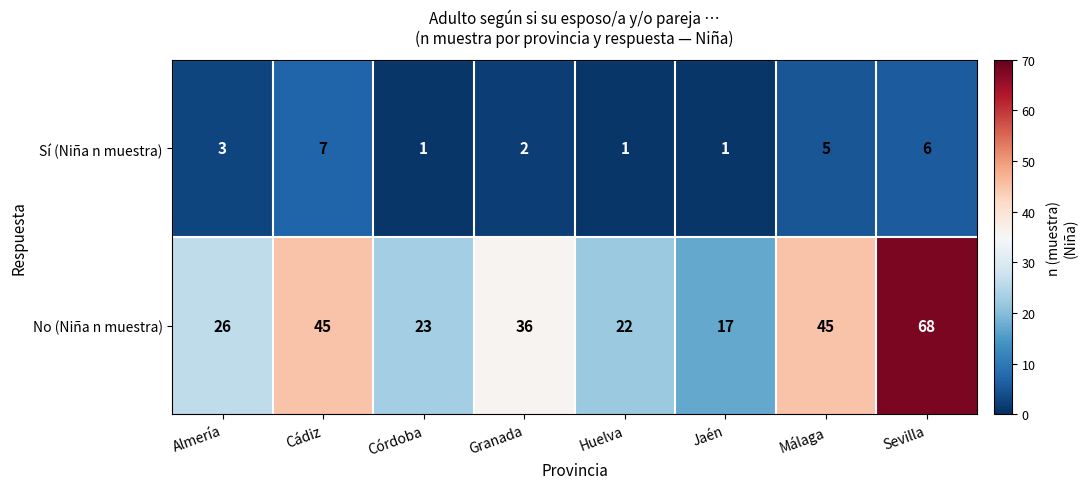

The value of No (Niña n muestra) at Cádiz is 45. True or false?

True